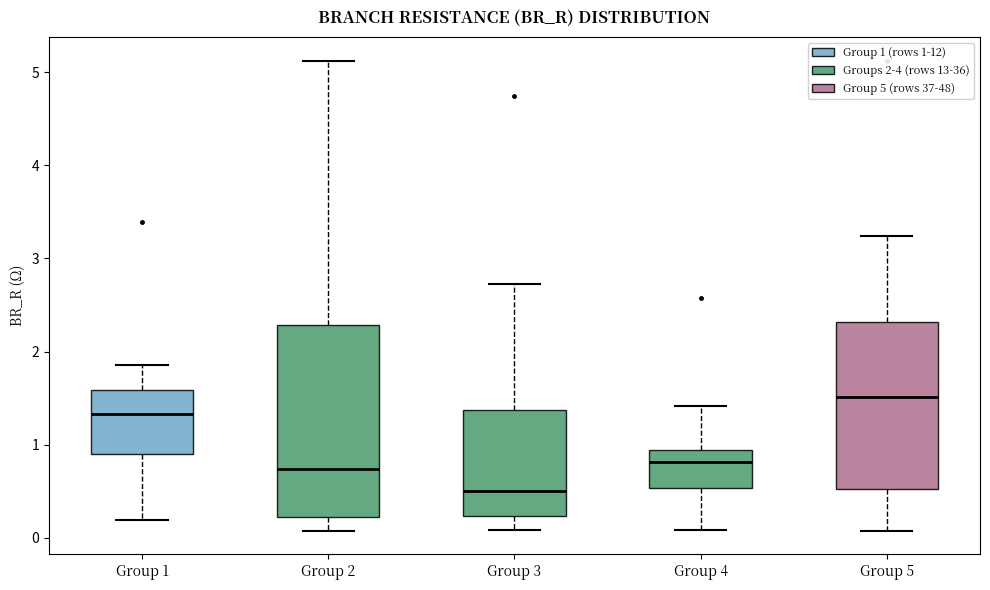

Which box's median line is the lowest?

Group 3